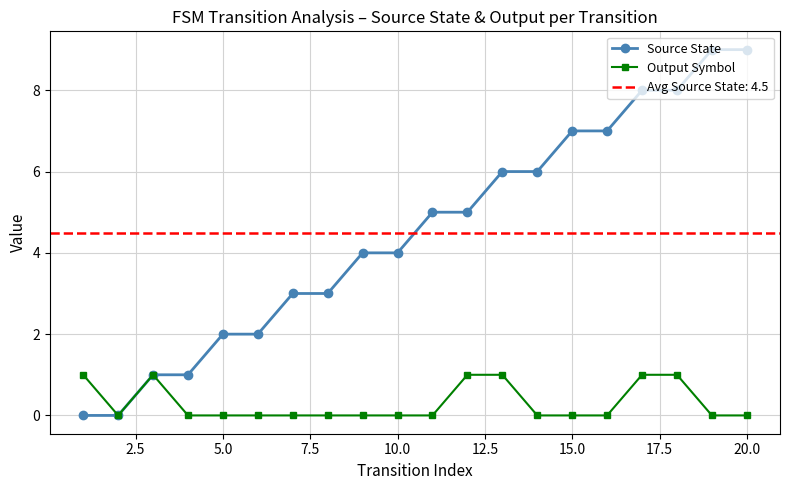

How many Source State values are between 2 and 7?

12